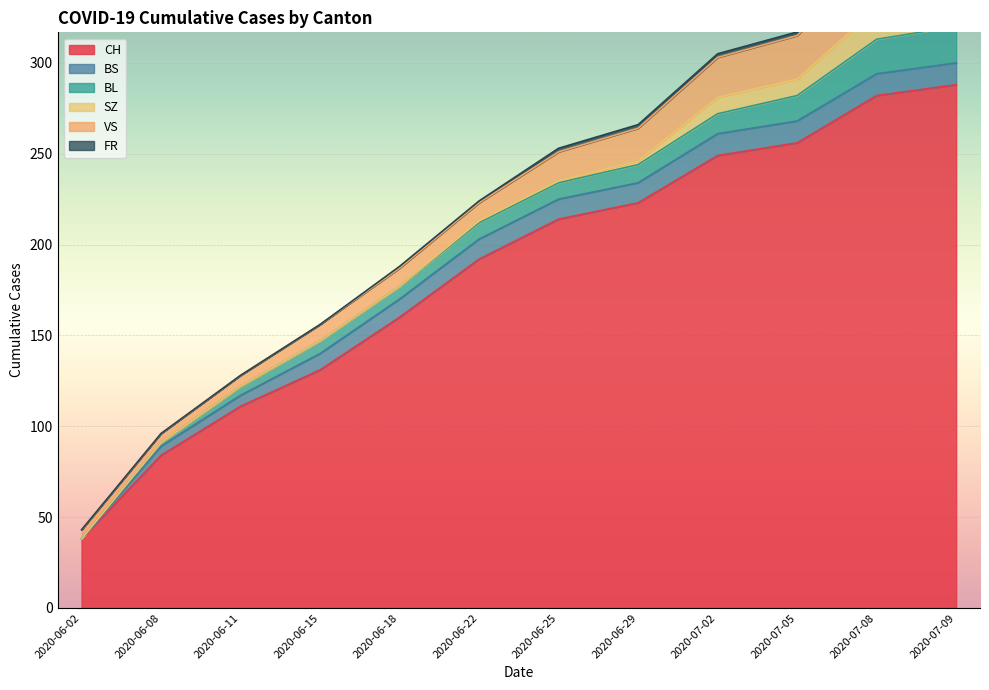

What is the difference between the second highest and second lowest values in the FR series?

2